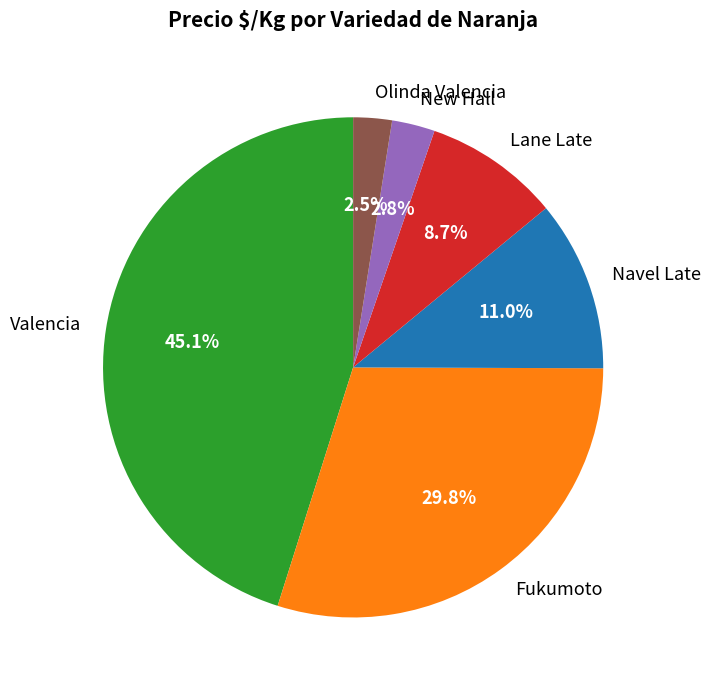

What is the ratio of the value at Olinda Valencia to the value at New Hall?

0.9